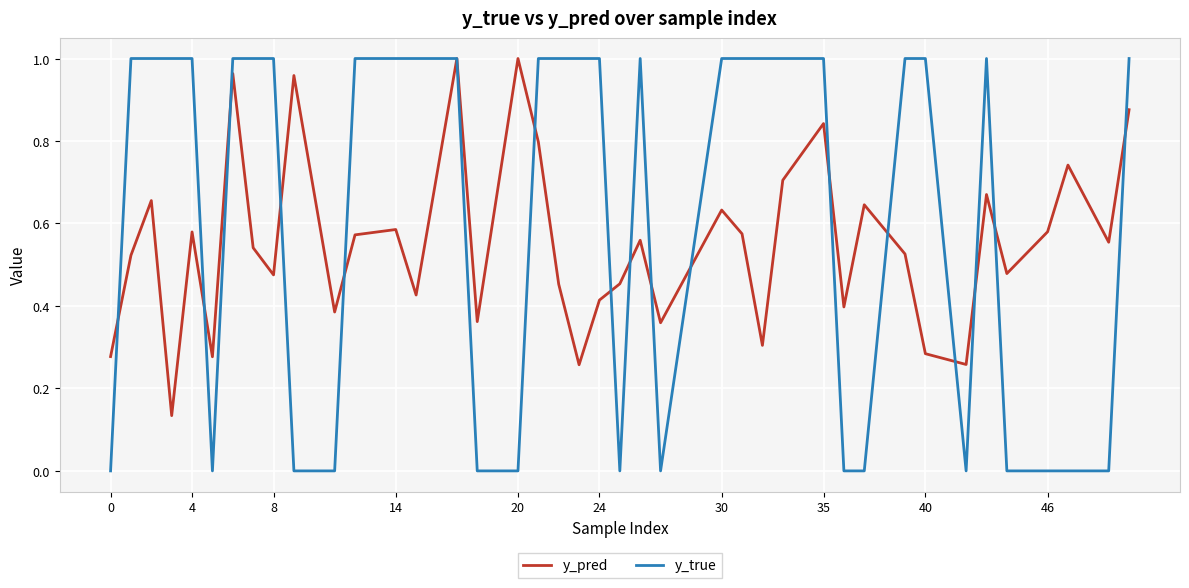

Rank the series by their average value, from highest to lowest.

y_true, y_pred